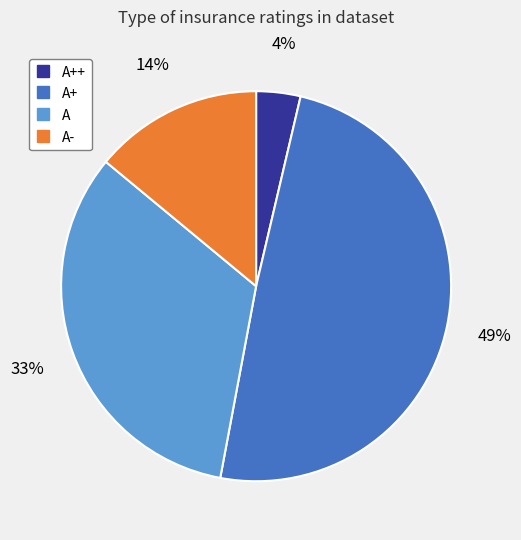

How many segments does this pie chart have?

4